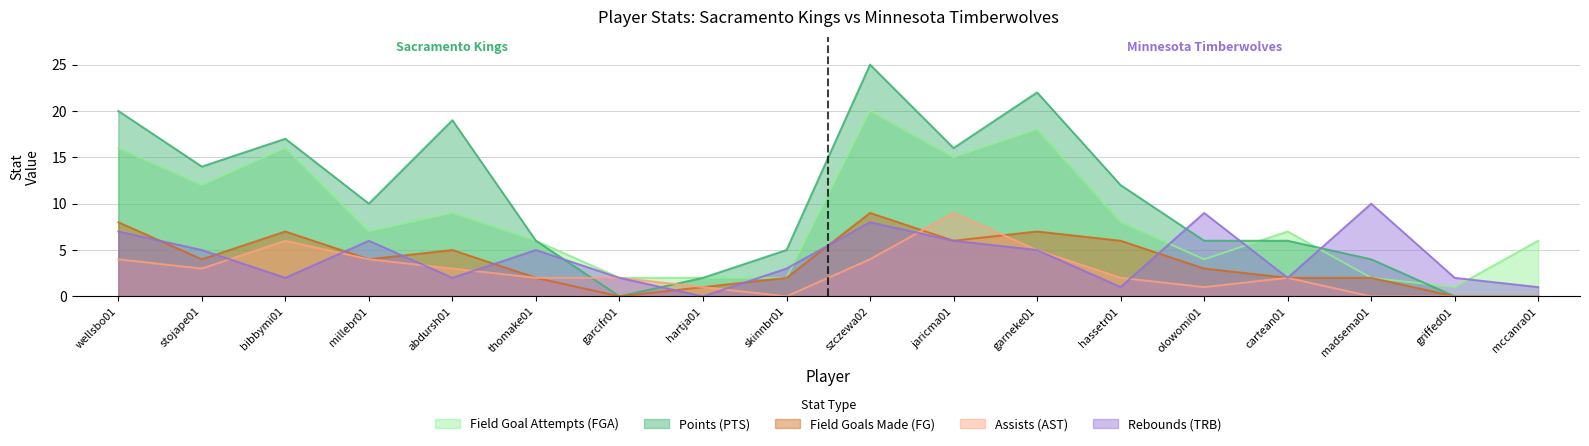

What is the label of the 17th point from the right?

stojape01